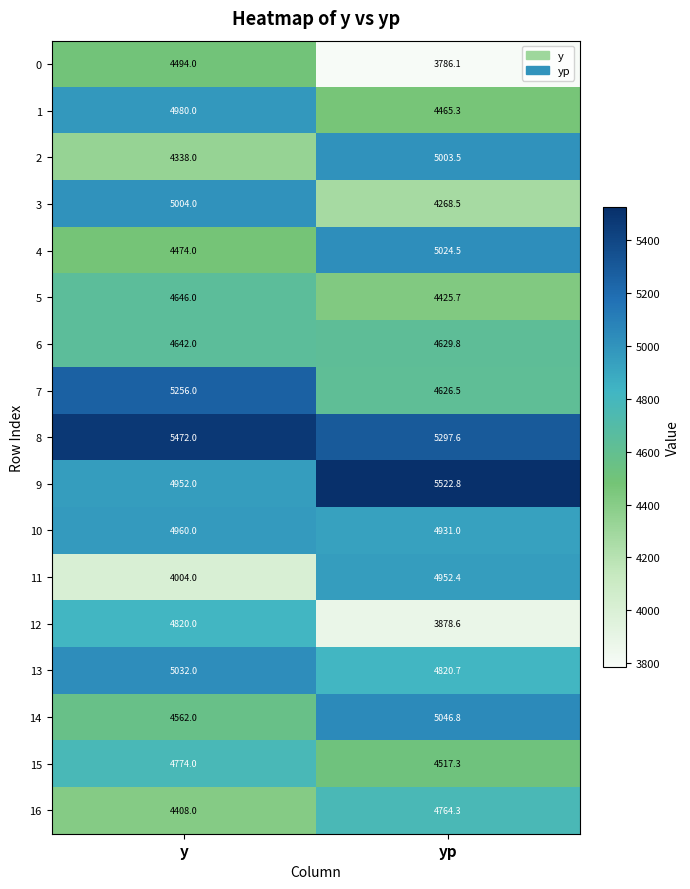

Rank the series at y from highest to lowest value.

8, 7, 13, 3, 1, 10, 9, 12, 15, 5, 6, 14, 0, 4, 16, 2, 11